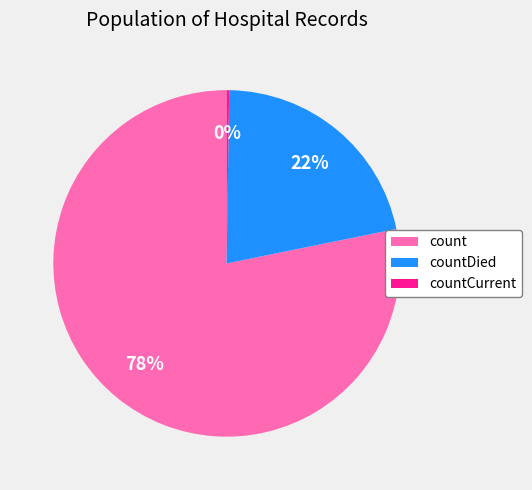

Which category has the biggest portion of the pie?

count